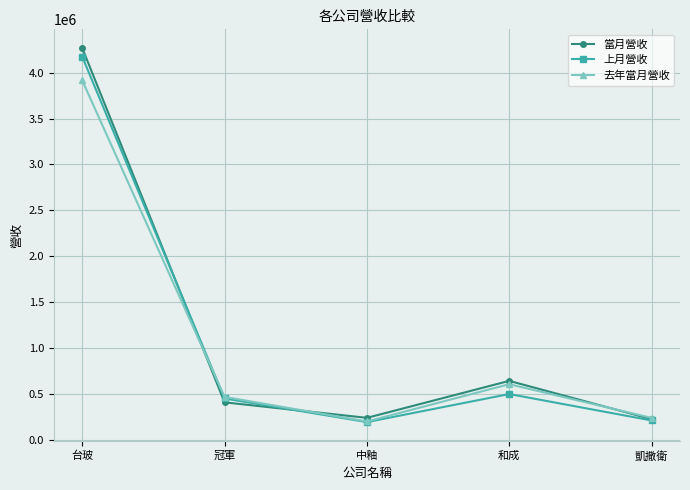

Which series has the largest range (max minus min)?

當月營收